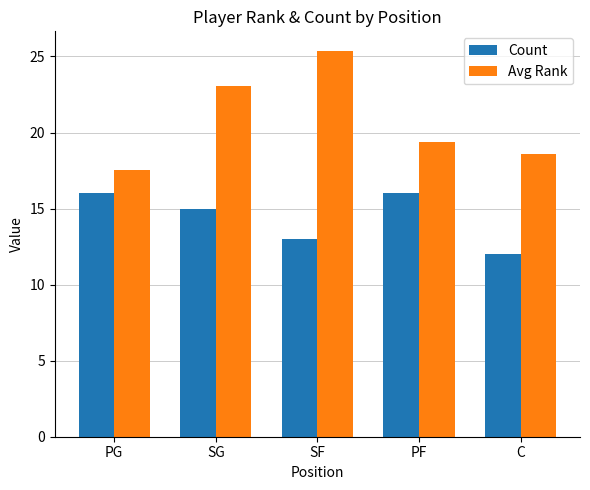

Which category has the lowest value in the Count series?

C